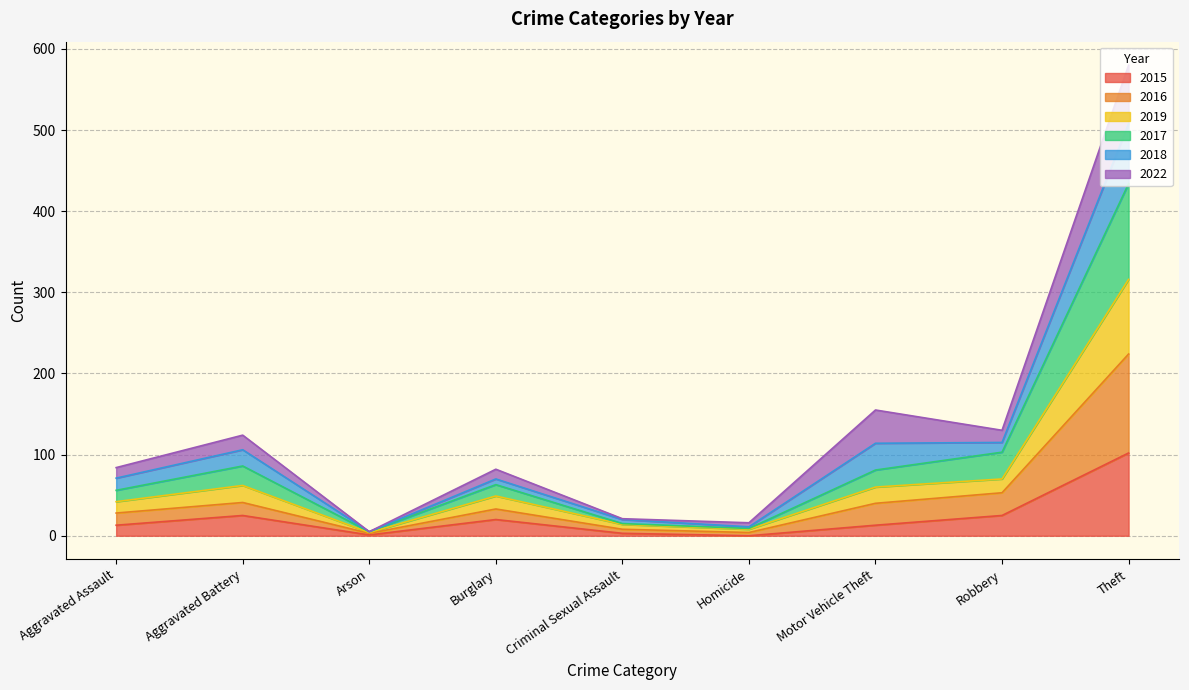

At which category is the sum across all series the highest?

Theft